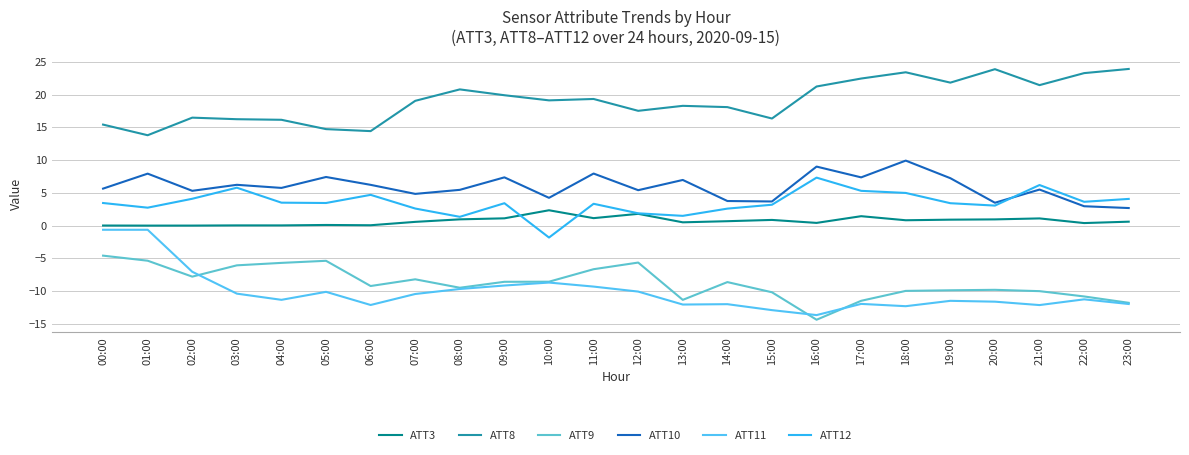

What is the difference between the second highest and minimum values in the ATT11 series?

13.0